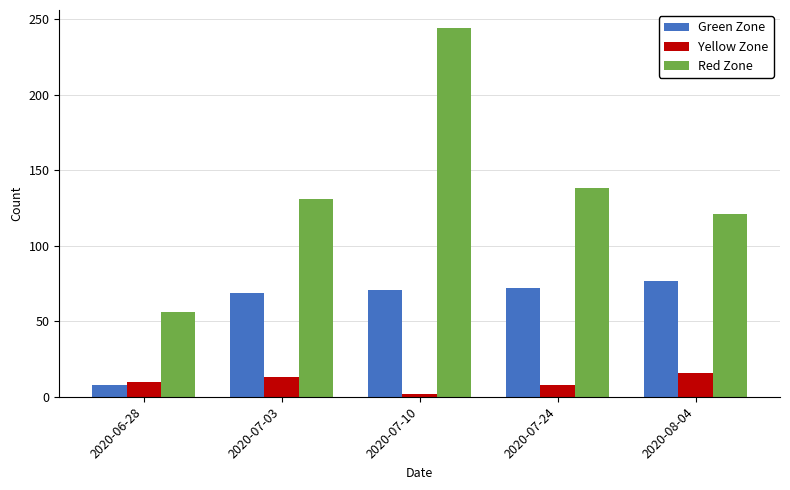

How many data points in Yellow Zone are less than 10?

2